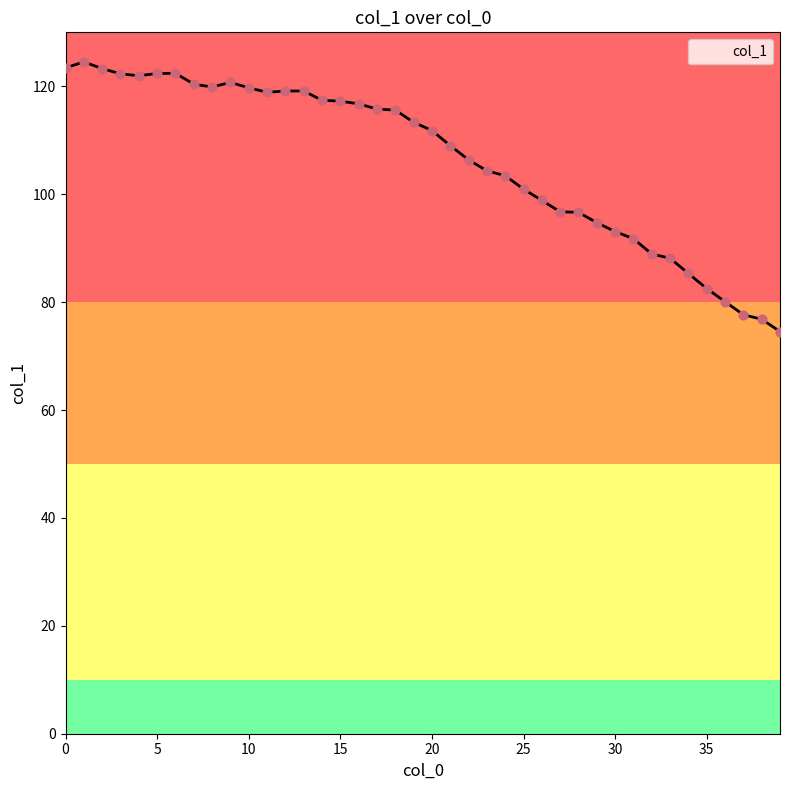

What is the smallest value displayed?

74.6